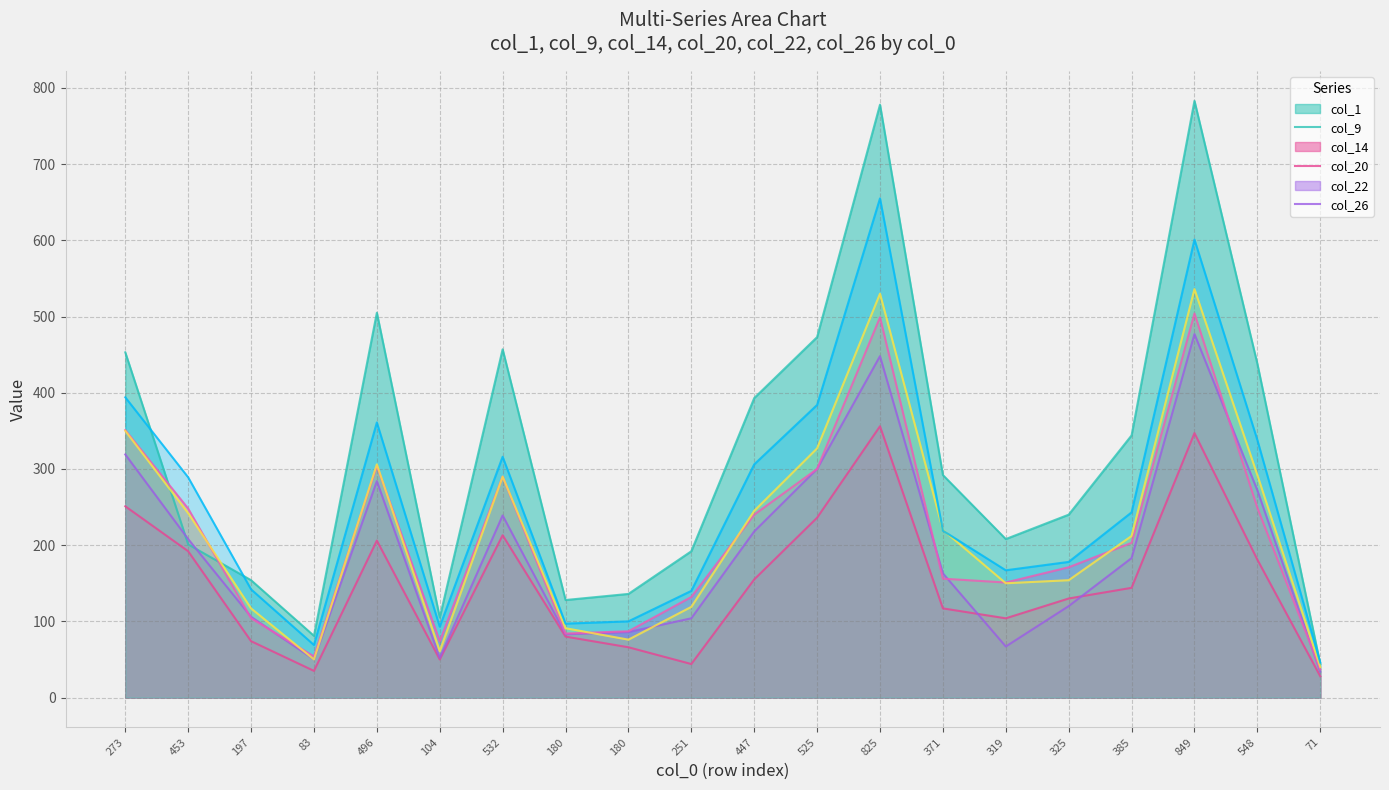

What is the sum of all col_20 values?

4238